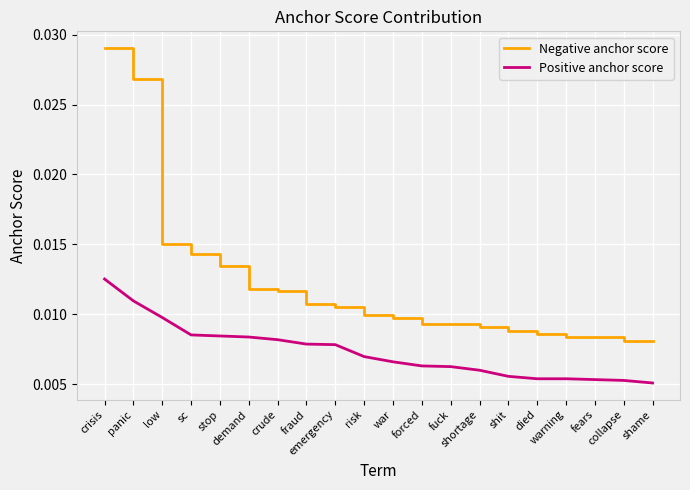

At which category is the sum across all series the highest?

crisis